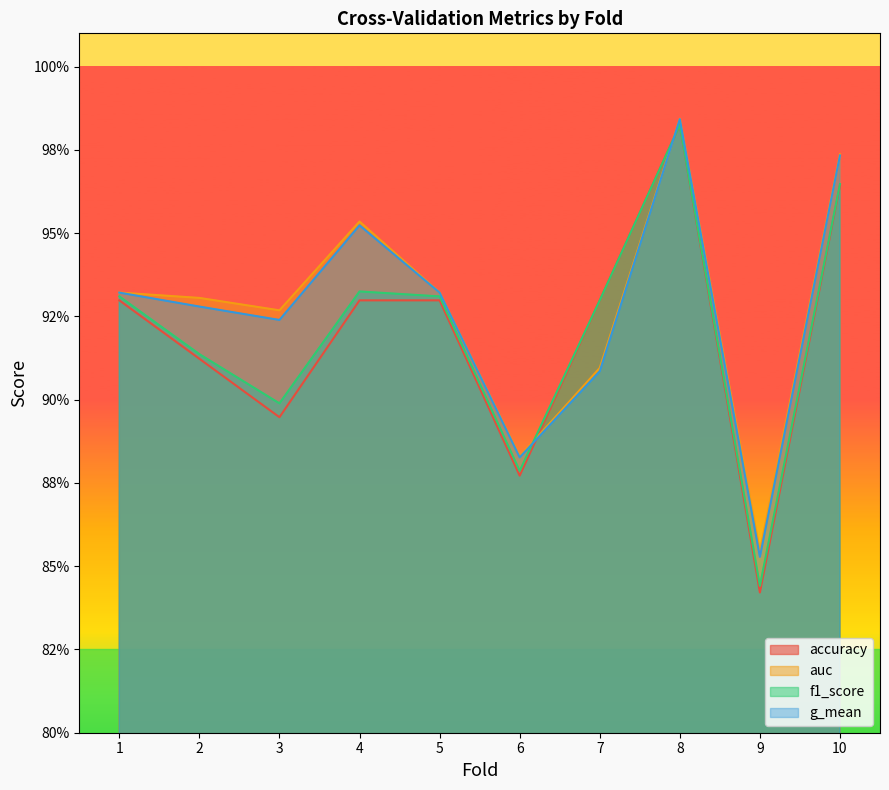

The value of auc at 8 is 1.7. True or false?

False